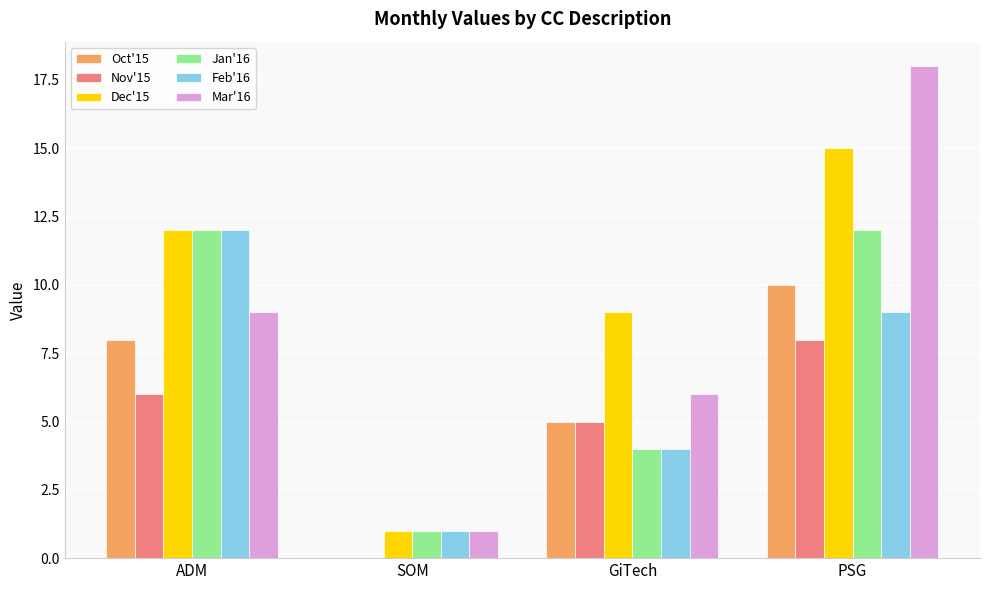

What is the approximate value of Jan'16 at ADM?

12